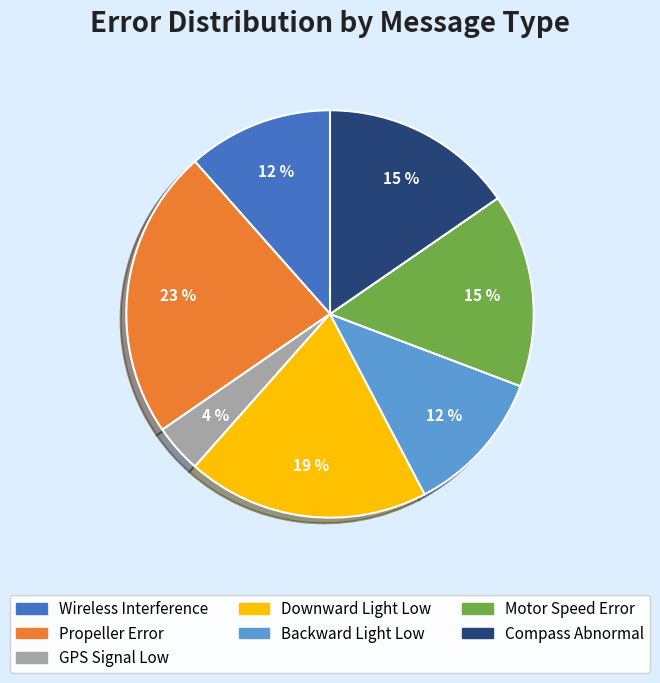

Count the number of slices in the pie.

7